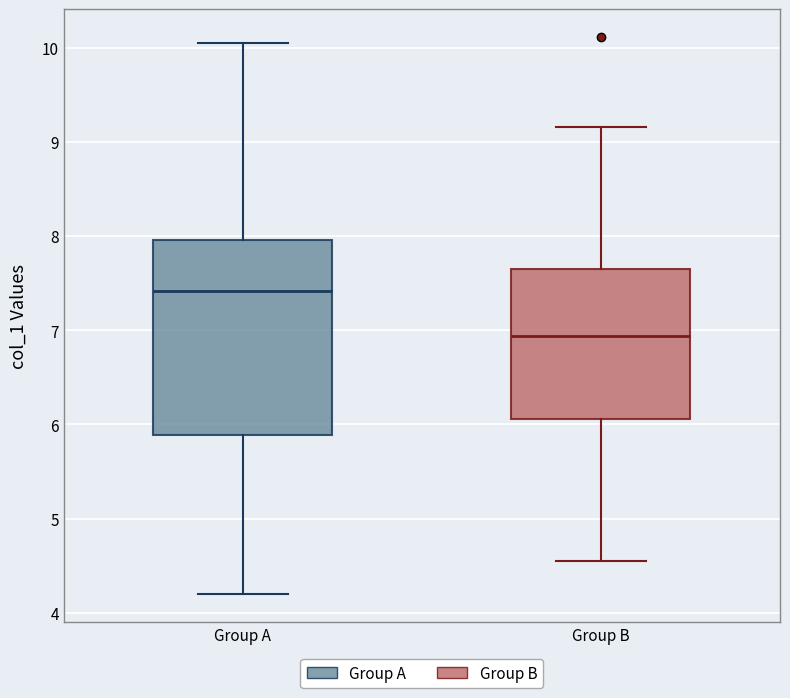

Which box has the highest median line?

Group A